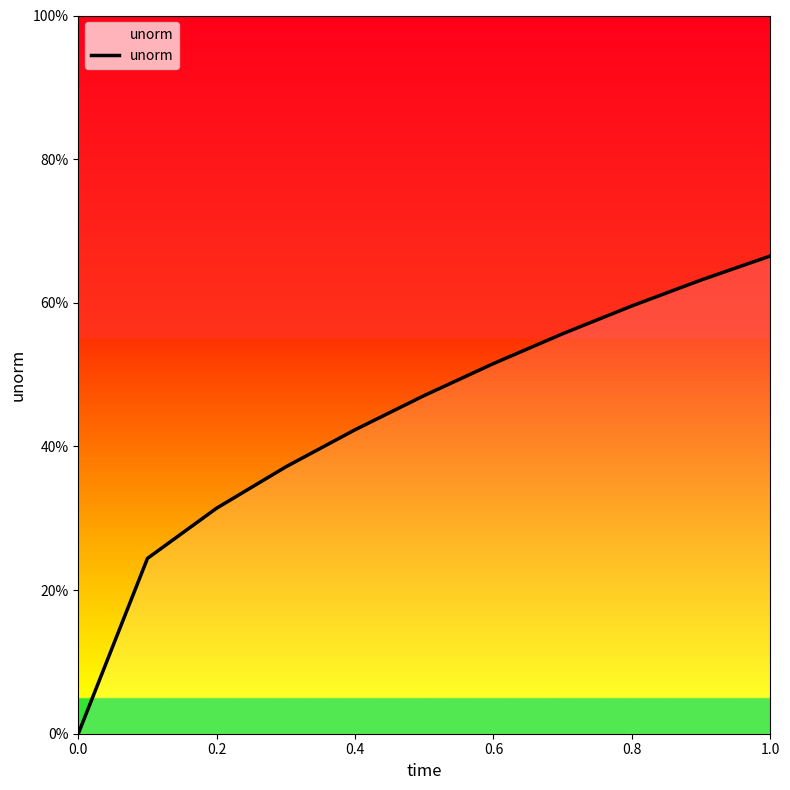

True or false: there are more than 1 points higher than both neighbors.

False